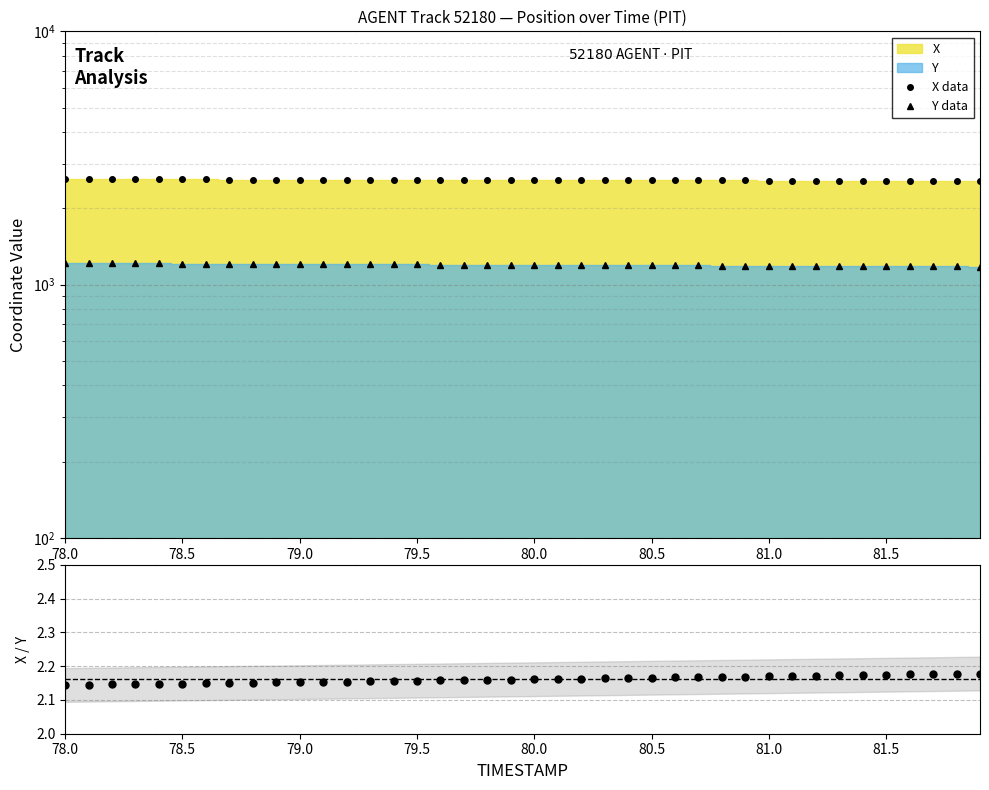

What is the maximum value for X data?

2606.5